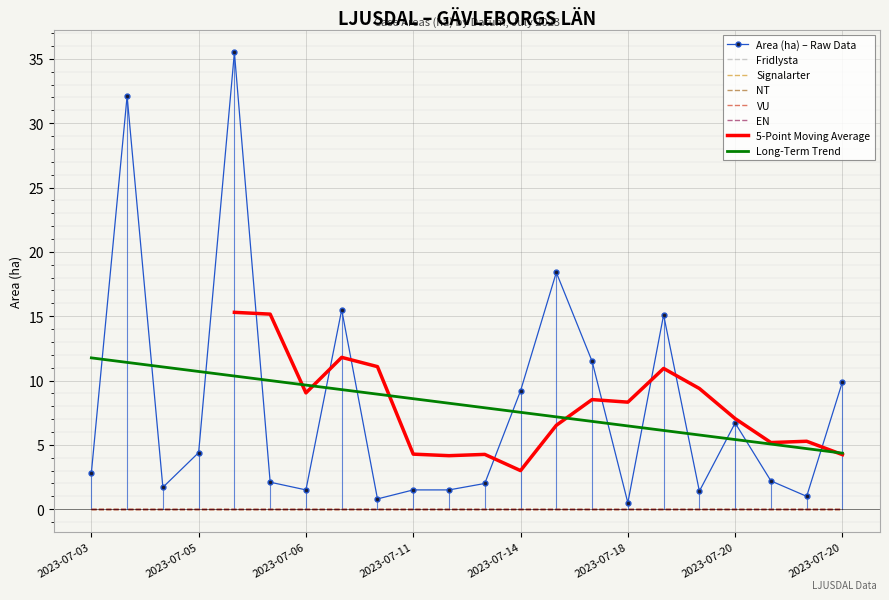

True or false: Fridlysta and Area (ha) intersect in this chart.

False